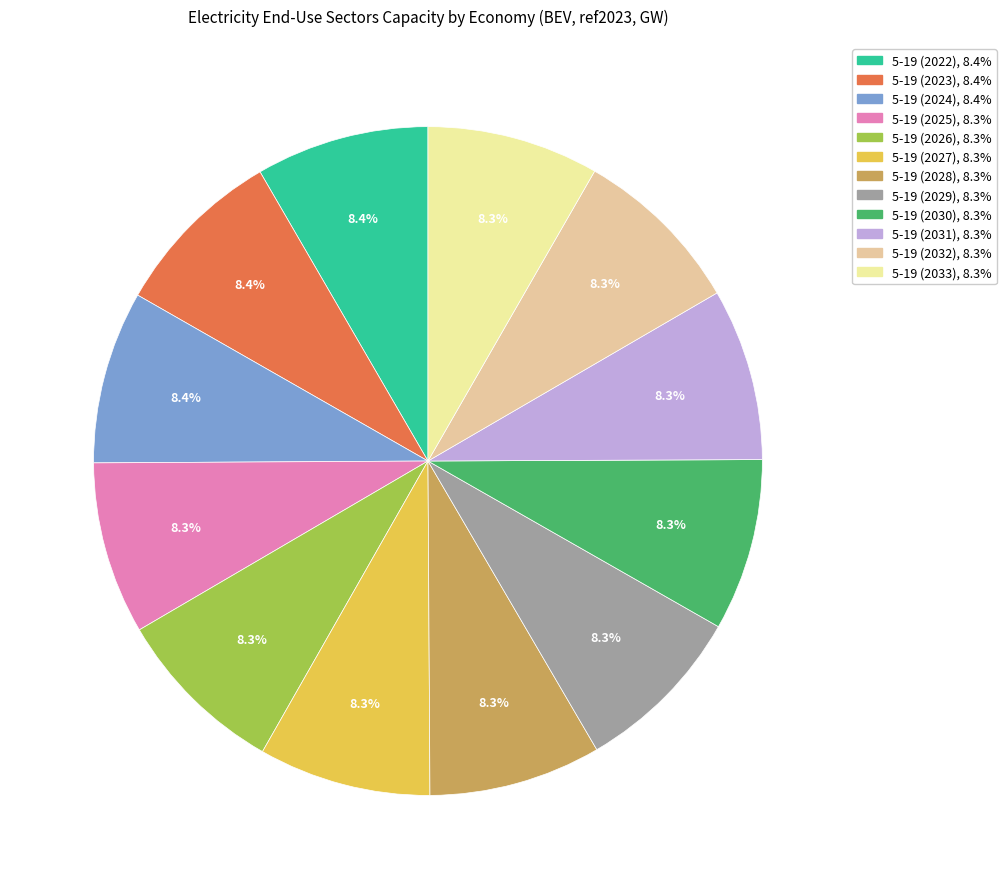

To the nearest percent, what is the average slice percentage?

8%